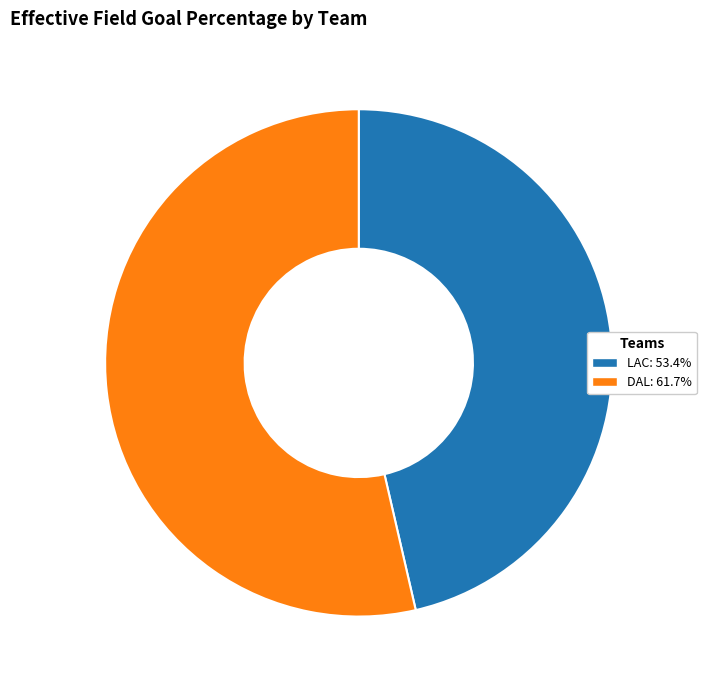

Do DAL: 61.7% and LAC: 53.4% together represent more than half of the pie?

Yes